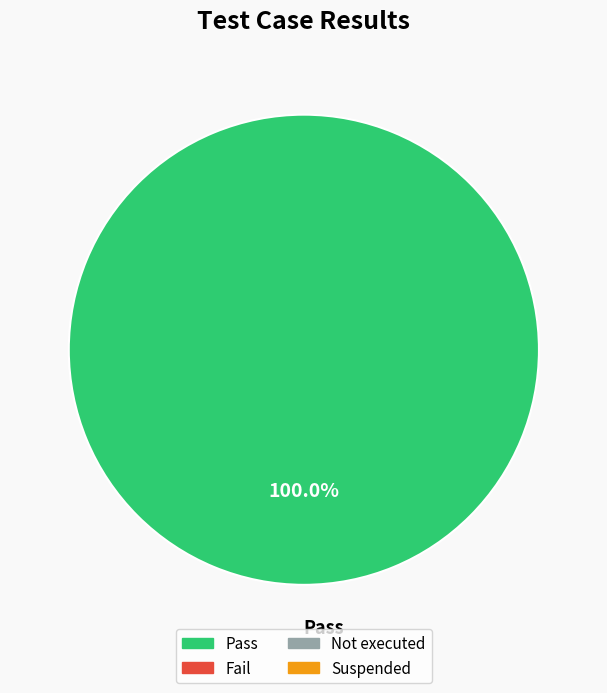

Rank the categories by value from highest to lowest.

Pass